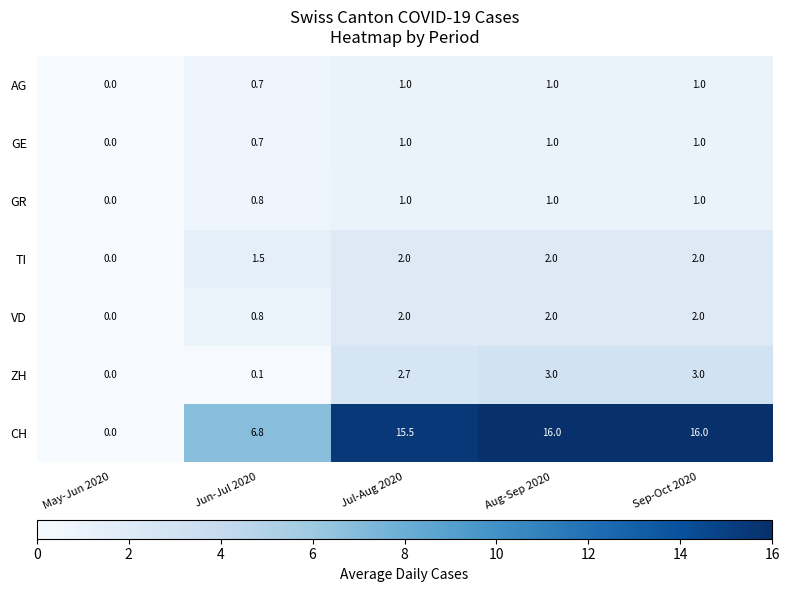

What is the difference between the maximum and second lowest values in the VD series?

1.2